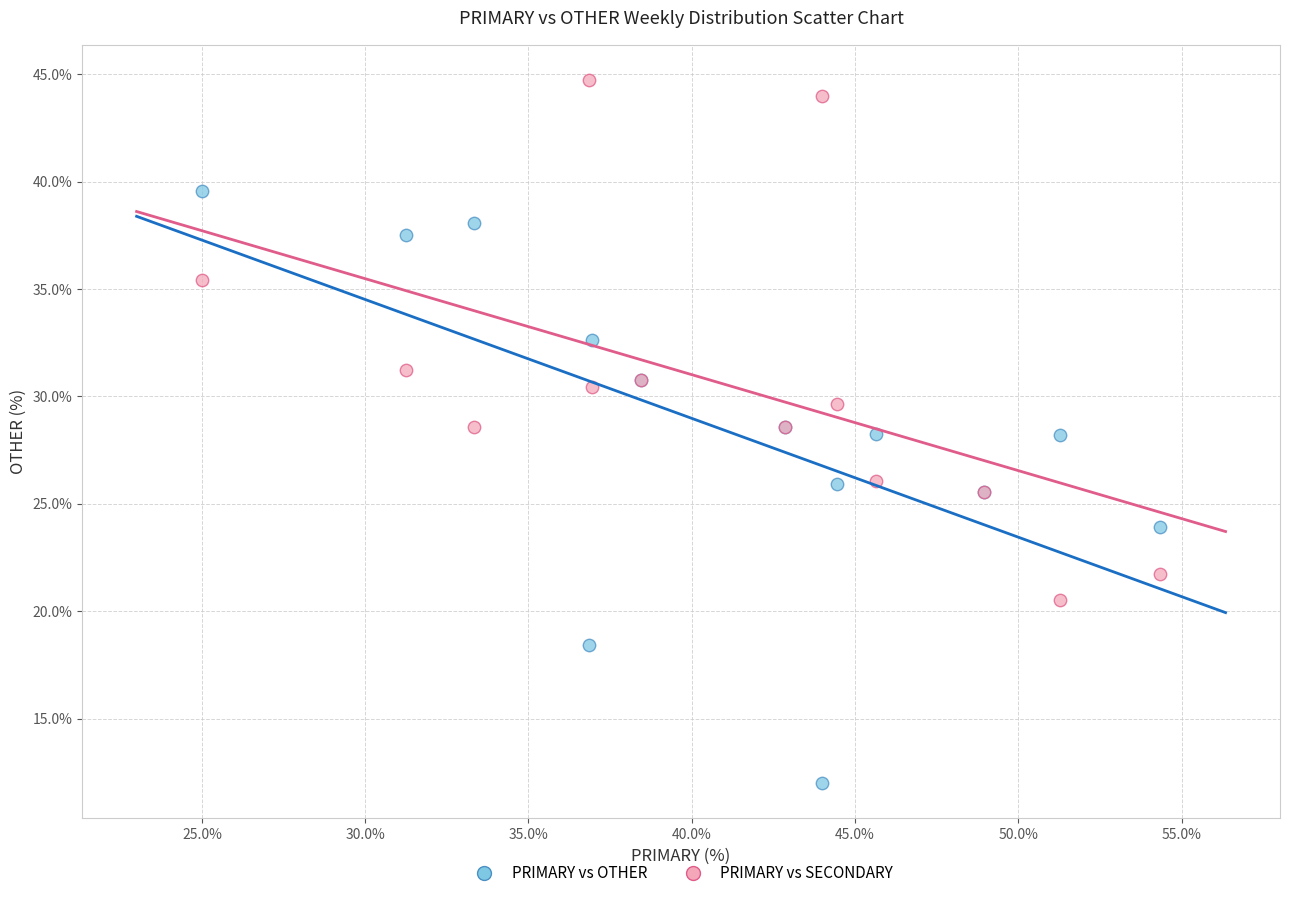

Which series has the largest Y range (max minus min)?

PRIMARY vs OTHER